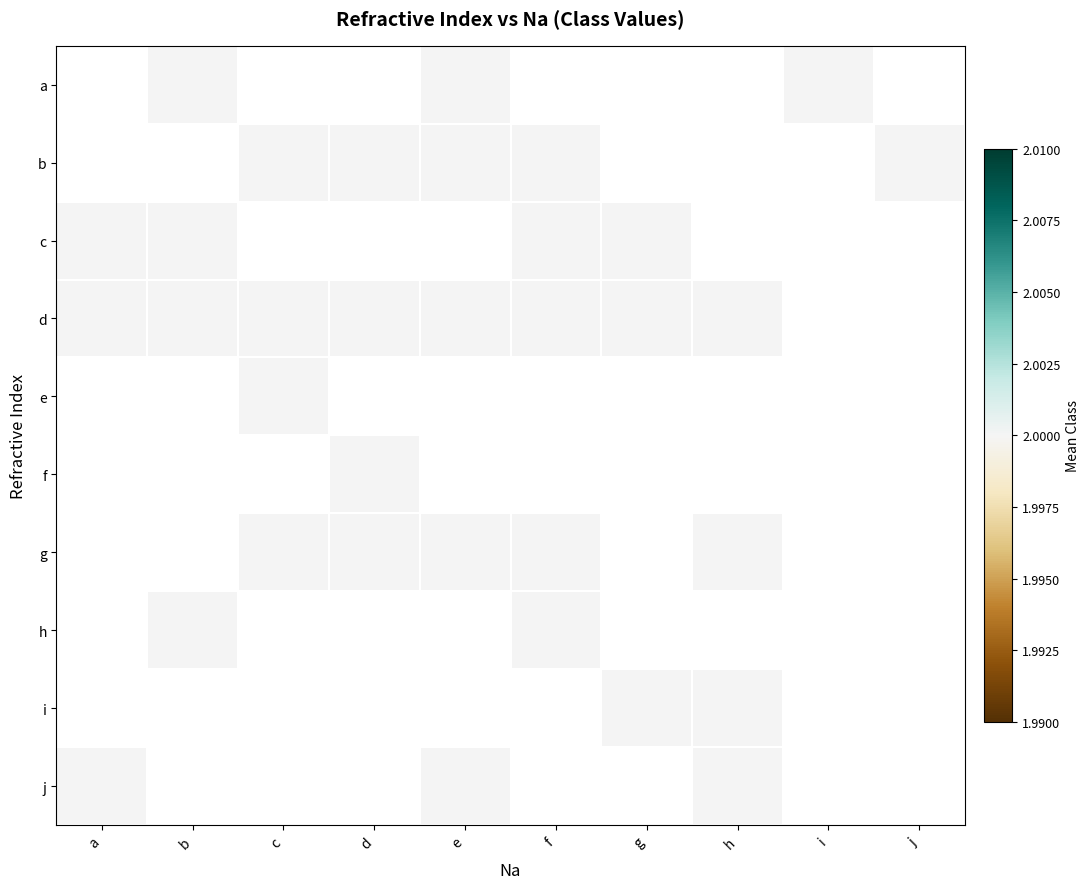

How many positive values does the b series have?

5